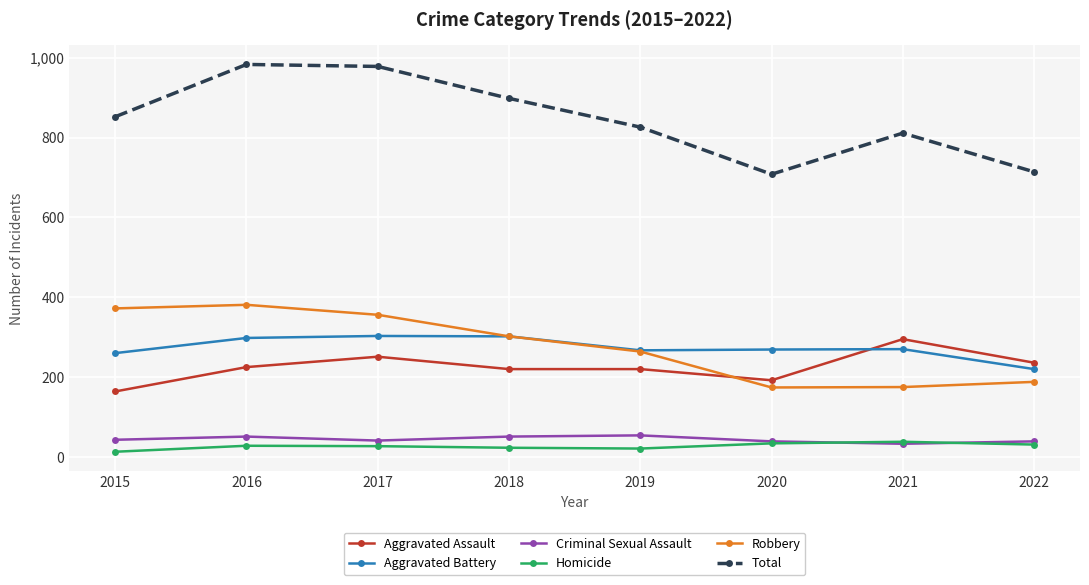

What is the spread (max minus min) of values at 2019?

805